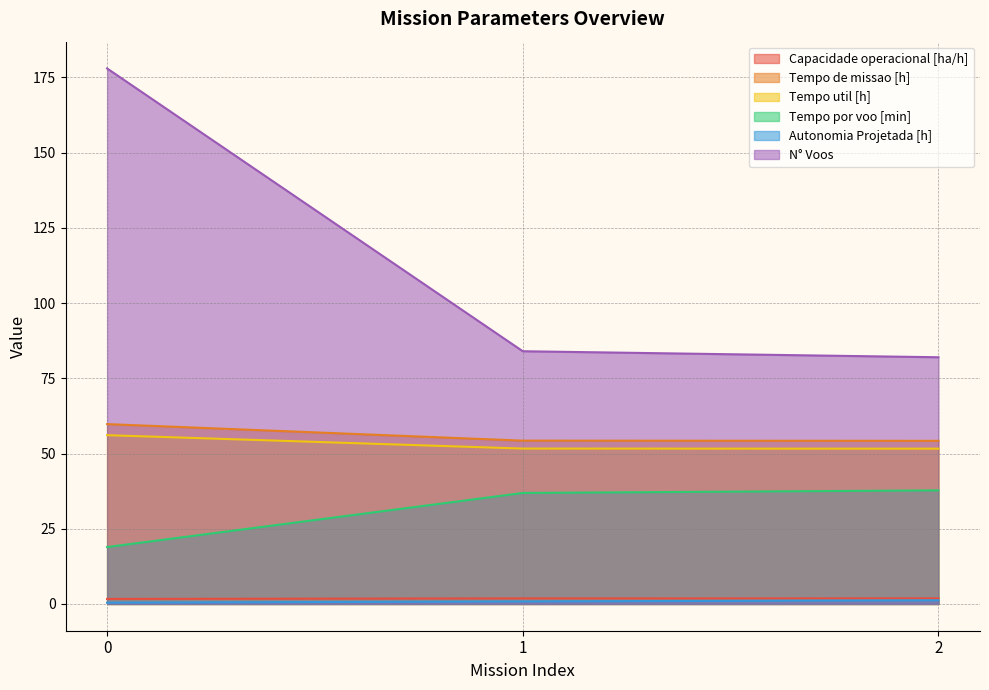

True or false: Capacidade operacional [ha/h] has a value of 1.8 at 1.

True